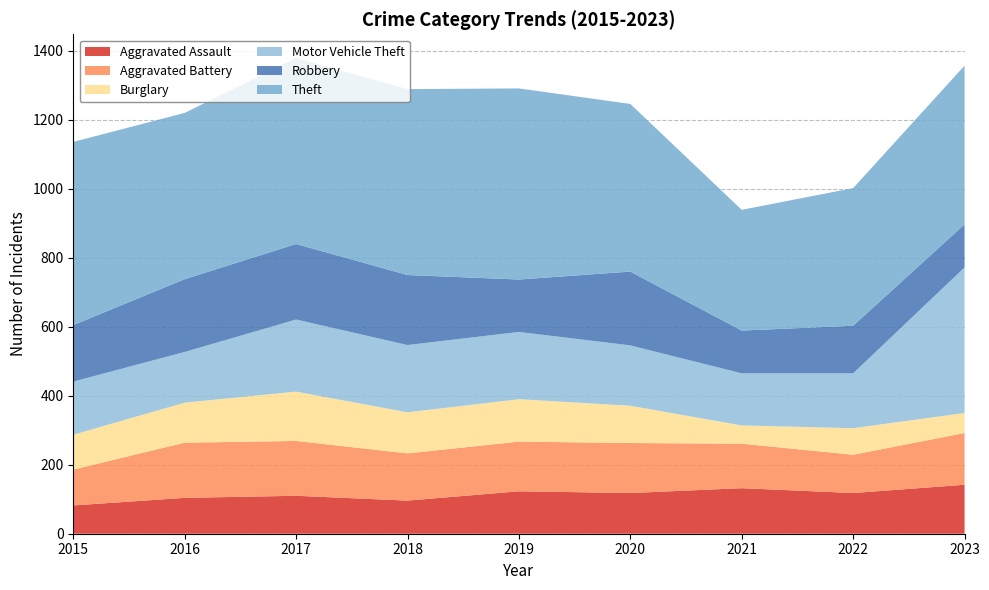

Reading right to left, extract all data points from this chart.

Aggravated Assault: 142	118	132	118	123	96	110	104	82
Aggravated Battery: 150	111	129	145	144	137	159	160	104
Burglary: 58	77	53	108	123	119	143	116	101
Motor Vehicle Theft: 422	159	151	175	195	195	209	147	154
Robbery: 125	138	124	214	152	203	219	211	164
Theft: 460	399	350	486	554	539	539	482	531